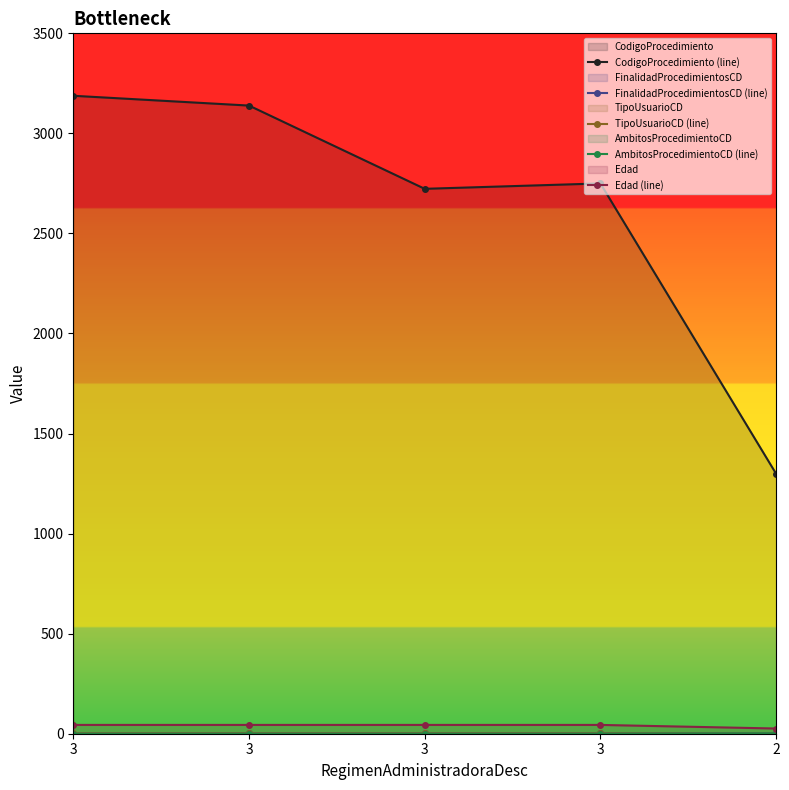

What are all the series names shown in the legend?

CodigoProcedimiento (line), FinalidadProcedimientosCD (line), TipoUsuarioCD (line), AmbitosProcedimientoCD (line), Edad (line)